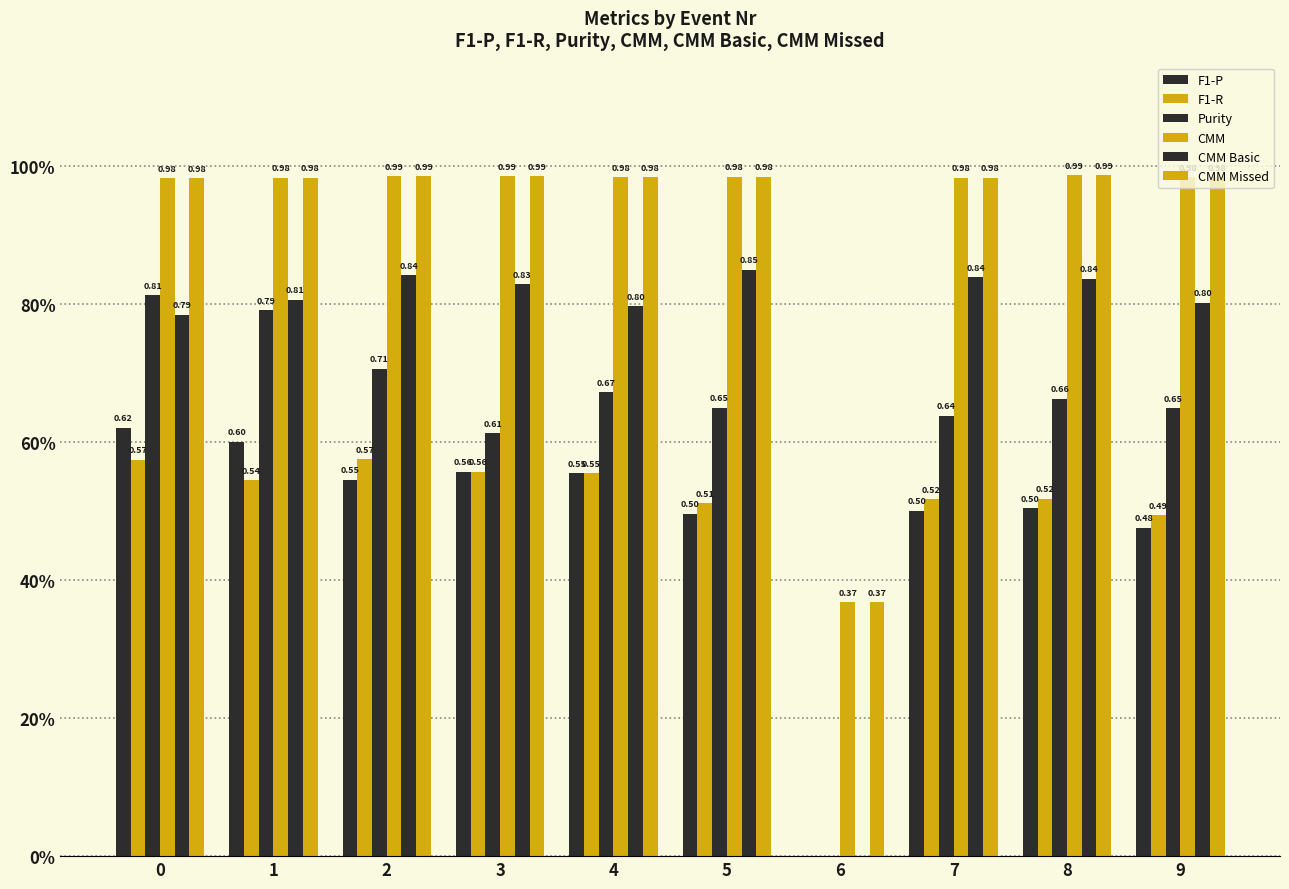

Are the bars horizontal?

No